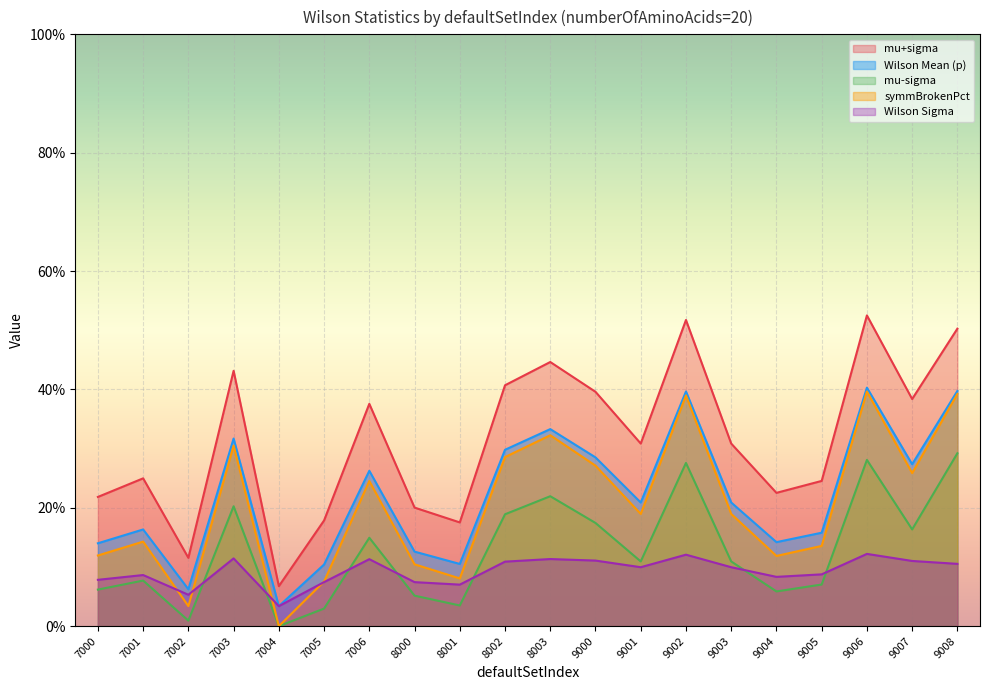

Is the value of Wilson Mean (p) at 7005 greater than the value of mu+sigma at 7001?

No